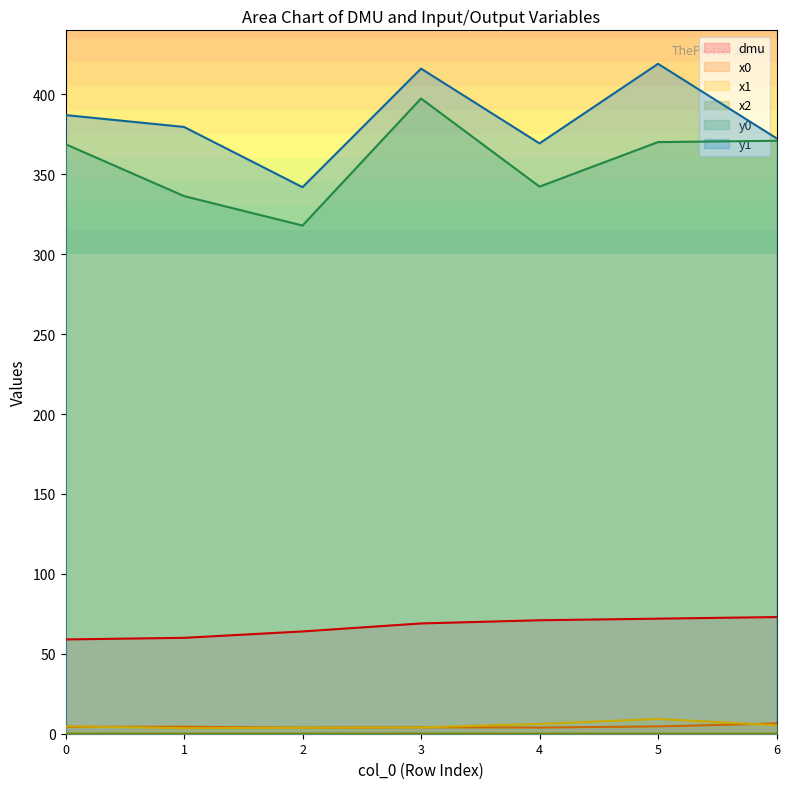

What is the difference between the highest and lowest values at 1?

379.6